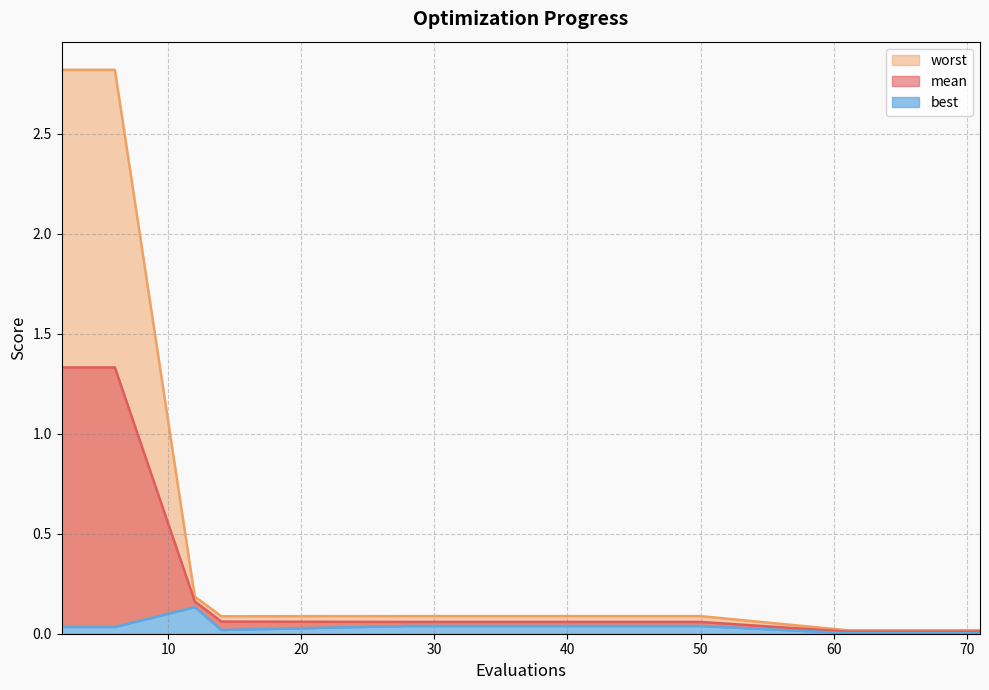

True or false: mean and worst cross at least once.

False